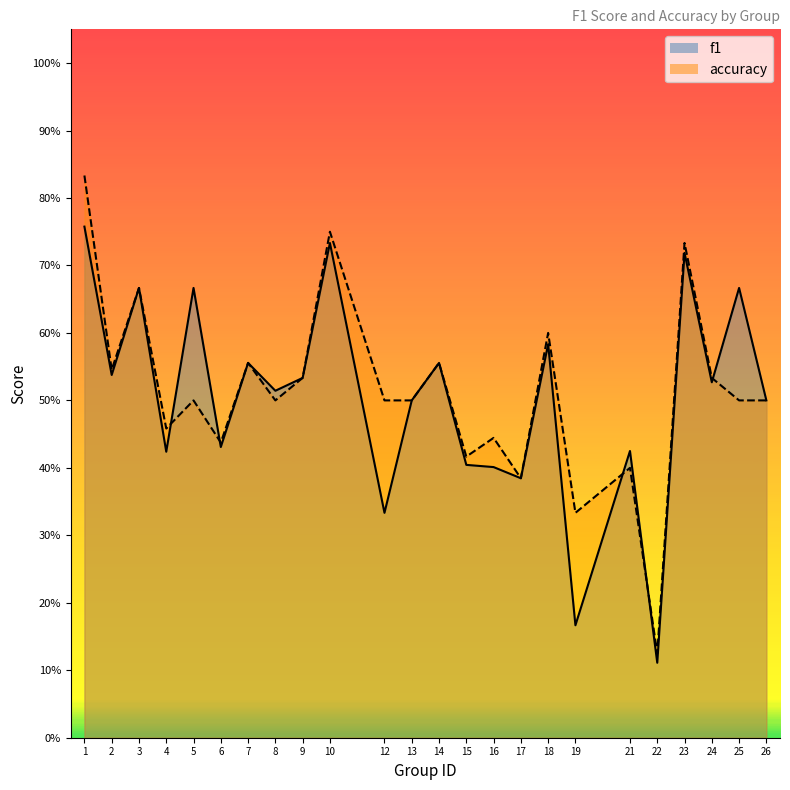

Reading left to right, what are all the values shown in this chart?

f1: 0.8	0.5	0.7	0.4	0.7	0.4	0.6	0.5	0.5	0.7	0.3	0.5	0.6	0.4	0.4	0.4	0.6	0.2	0.4	0.1	0.7	0.5	0.7	0.5
accuracy: 0.8	0.5	0.7	0.5	0.5	0.4	0.6	0.5	0.5	0.8	0.5	0.5	0.6	0.4	0.4	0.4	0.6	0.3	0.4	0.1	0.7	0.5	0.5	0.5